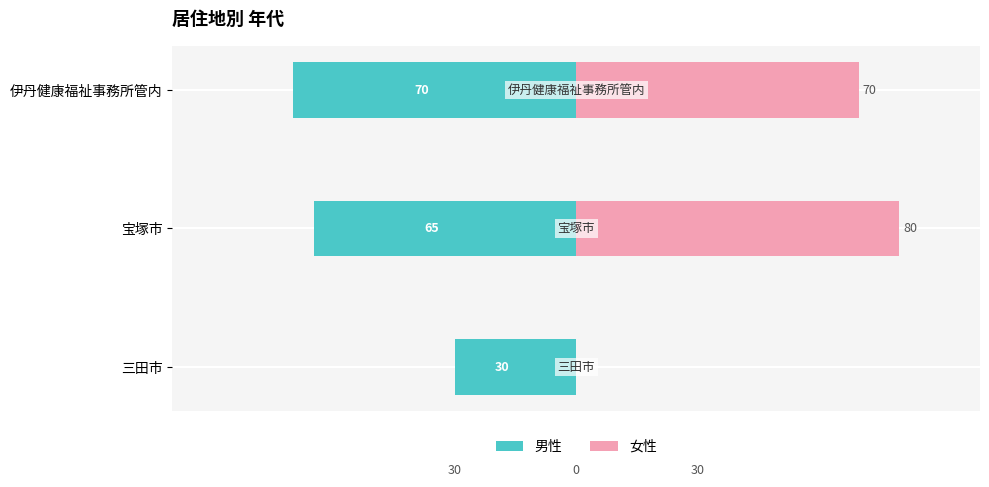

Between 宝塚市 and 伊丹健康福祉事務所管内, which is larger?

宝塚市